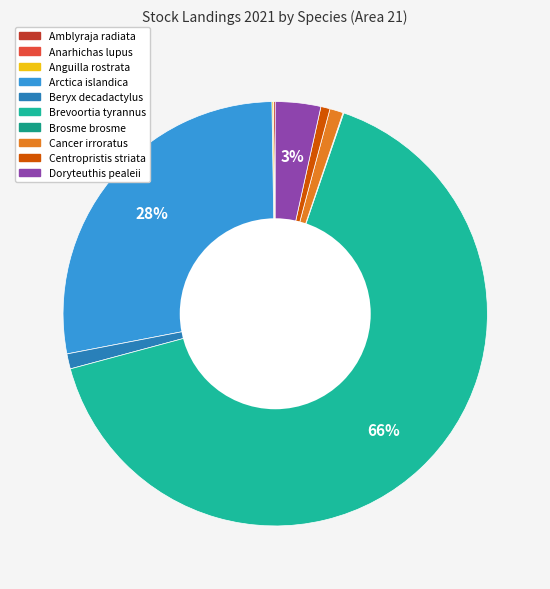

To the nearest percent, what portion does Centropristis striata represent?

1%